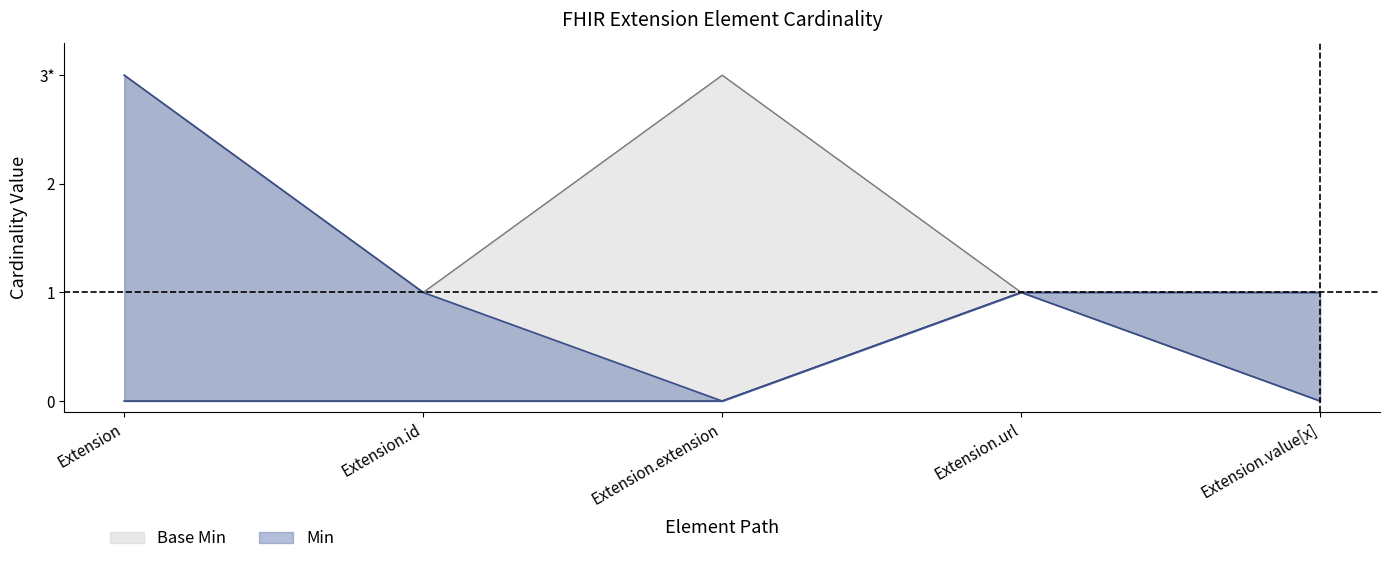

Is the value of Base Max_numeric at Extension.extension greater than the value of Min at Extension.value[x]?

Yes